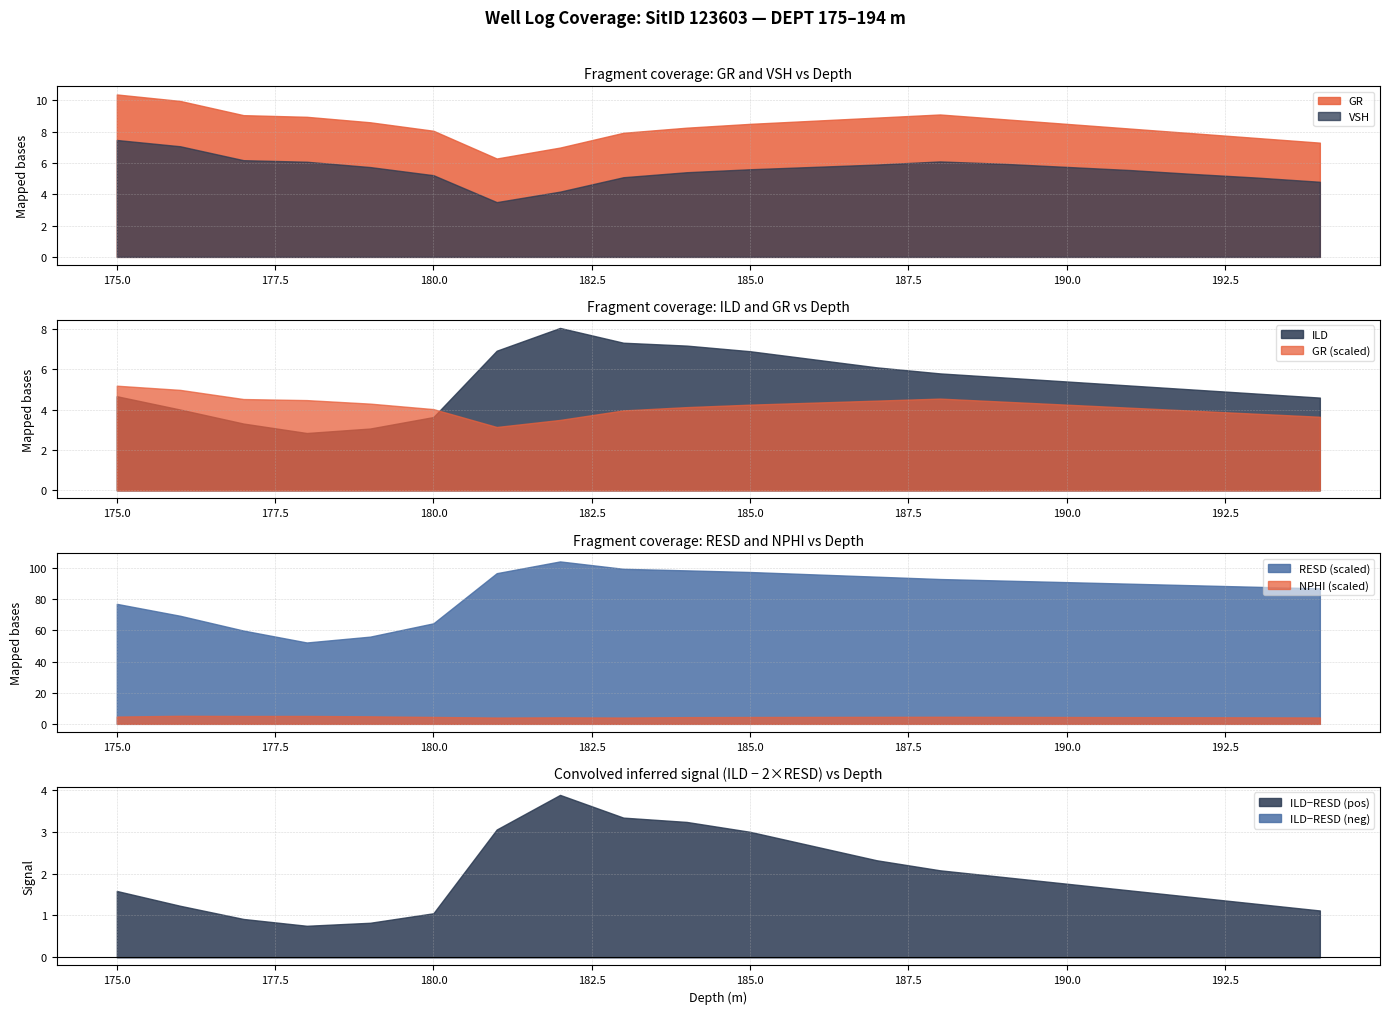

What is the sum of all RESD values?

33.9